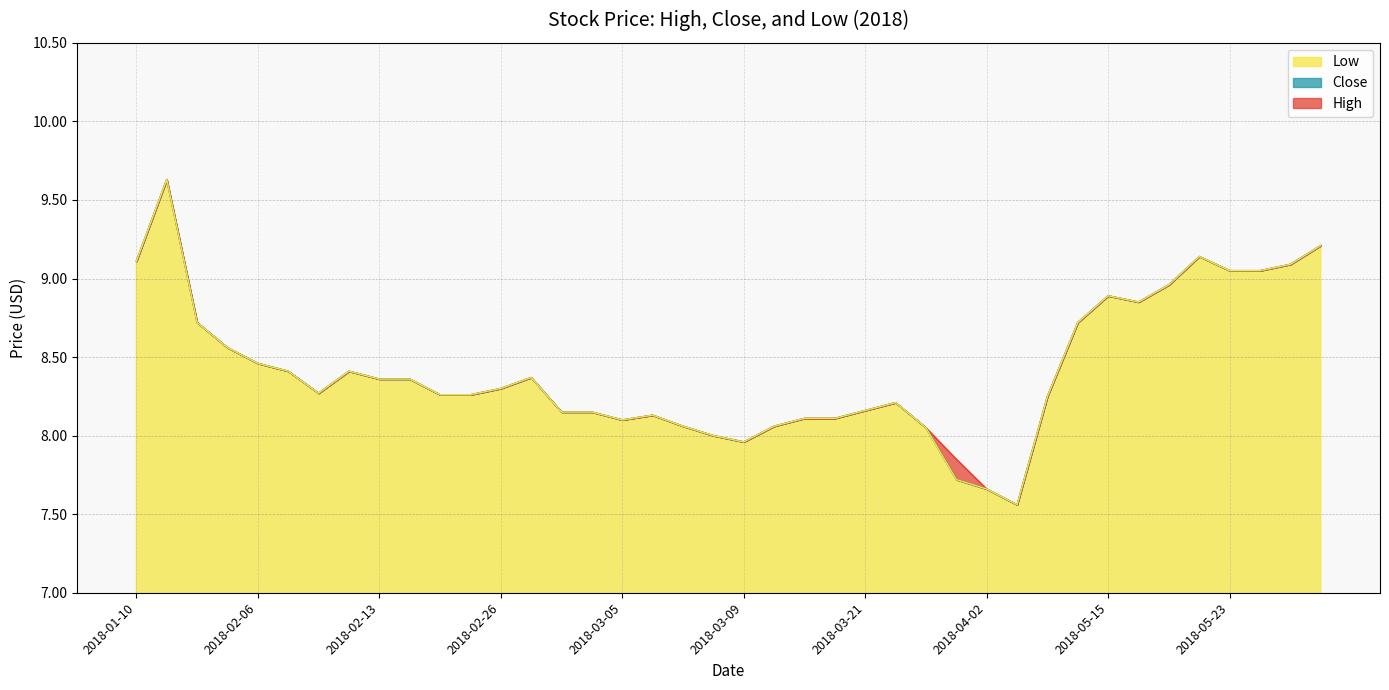

Rank the categories by High value from highest to lowest.

2018-01-18, 2018-05-28, 2018-05-22, 2018-01-10, 2018-05-25, 2018-05-23, 2018-05-24, 2018-05-21, 2018-05-15, 2018-05-18, 2018-02-02, 2018-05-14, 2018-02-05, 2018-02-06, 2018-02-07, 2018-02-12, 2018-02-27, 2018-02-13, 2018-02-14, 2018-02-26, 2018-02-09, 2018-02-15, 2018-02-16, 2018-05-02, 2018-03-22, 2018-03-21, 2018-02-28, 2018-03-02, 2018-03-06, 2018-03-19, 2018-03-20, 2018-03-05, 2018-03-07, 2018-03-12, 2018-03-26, 2018-03-08, 2018-03-09, 2018-03-29, 2018-04-02, 2018-04-12